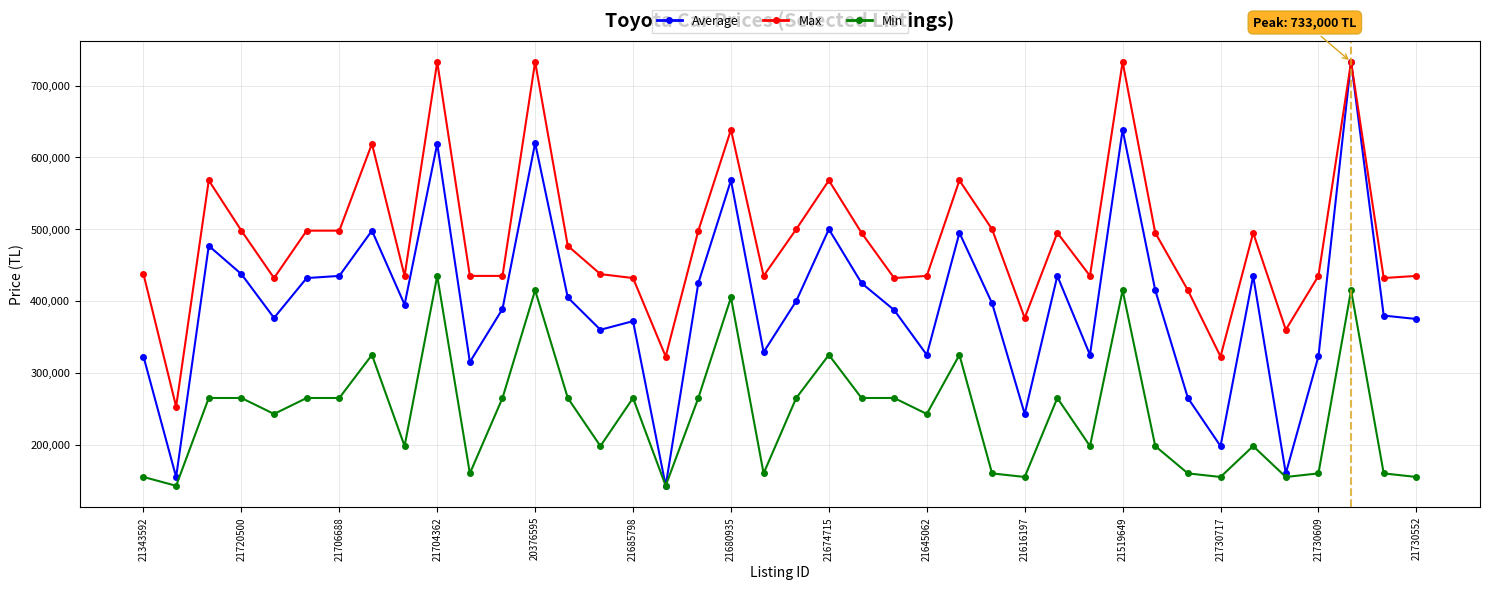

In Average, how many points are lower than both neighbors (excluding endpoints)?

12